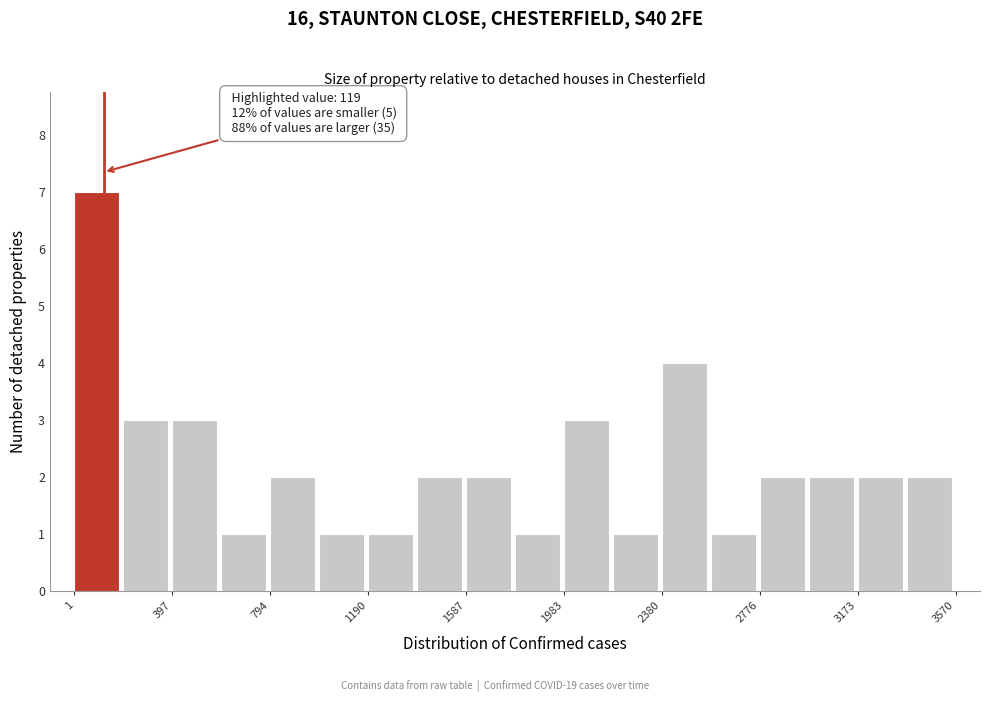

Read against the x-axis, roughly where is the centre of the tallest bar?

100